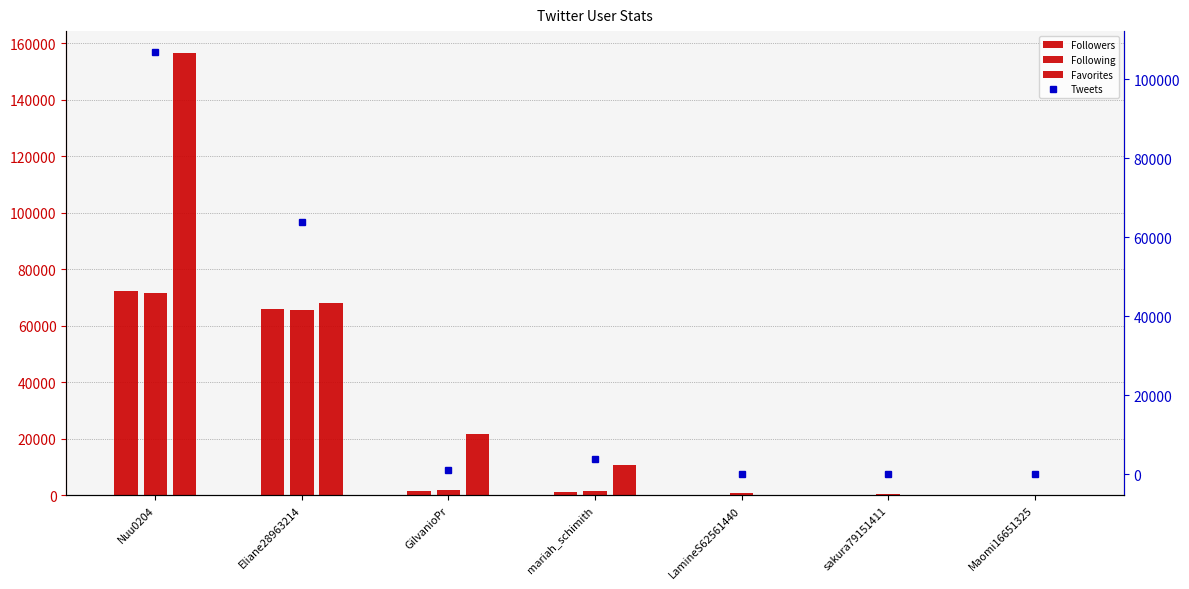

What is the difference between the maximum and minimum values in the Followers series?

72425